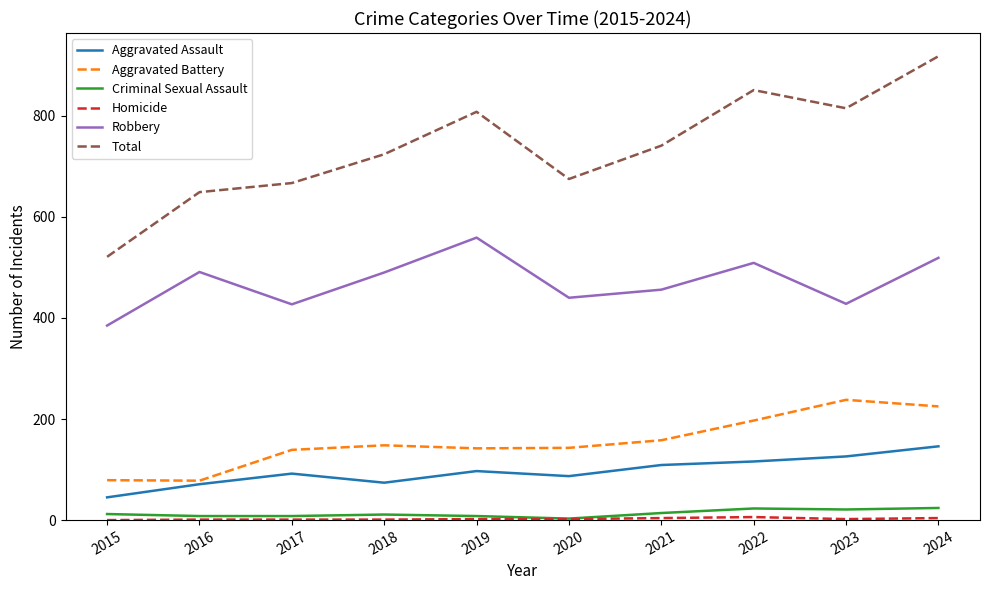

What is the difference between the second highest and minimum values in the Criminal Sexual Assault series?

20